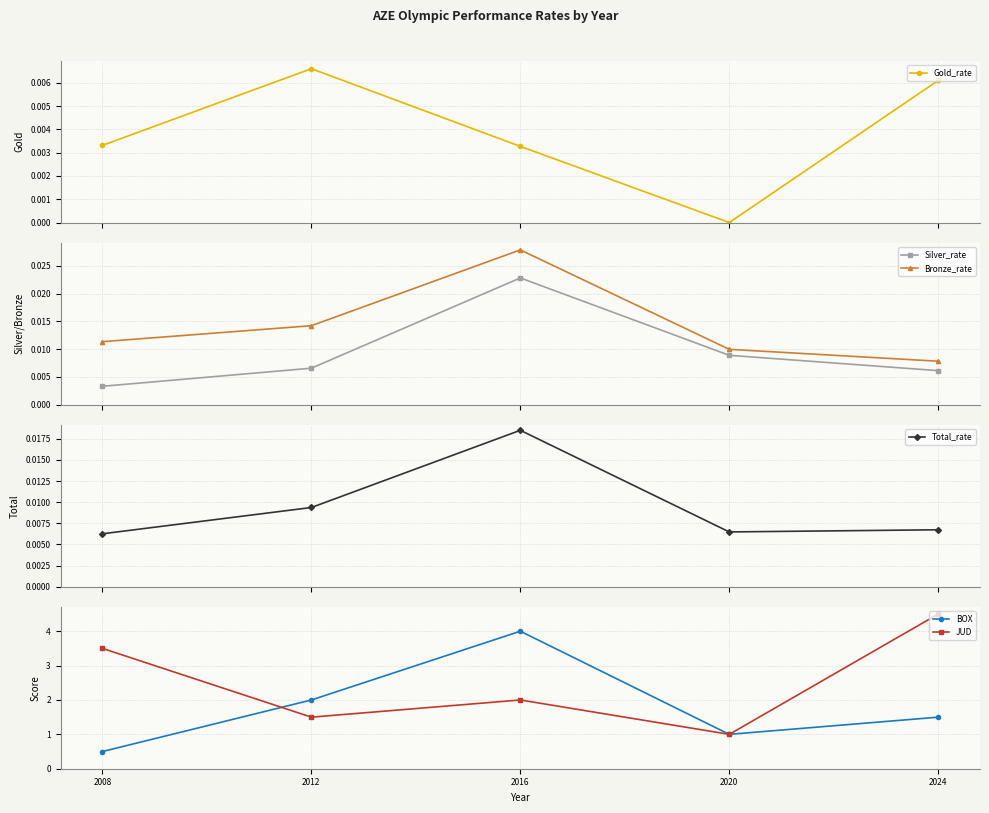

Is the value of Gold_rate at 2008 greater than the value of Silver_rate at 2024?

No